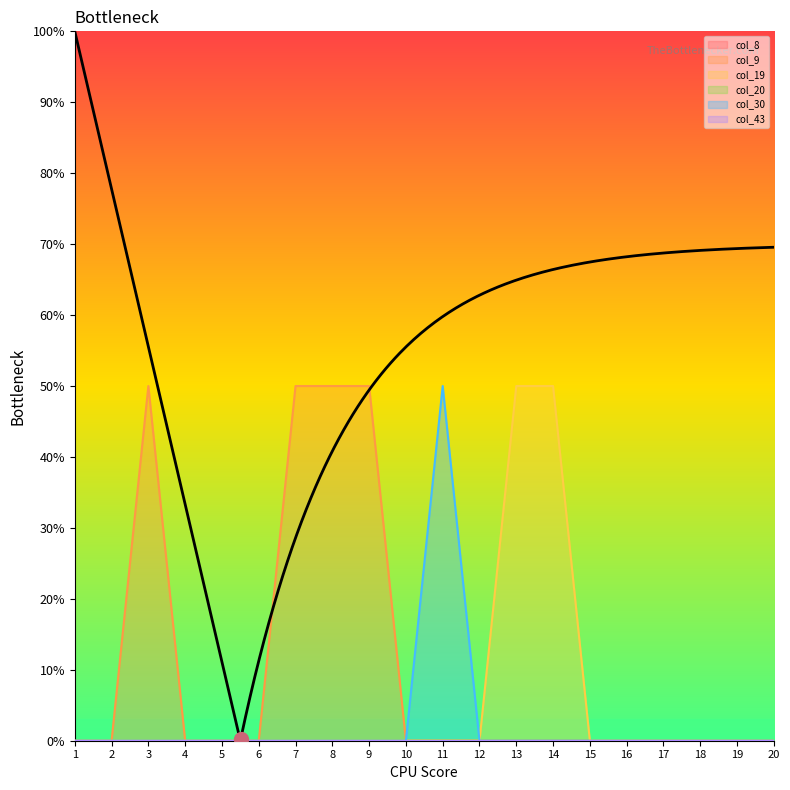

The value of col_9 at 12 is 0. True or false?

True